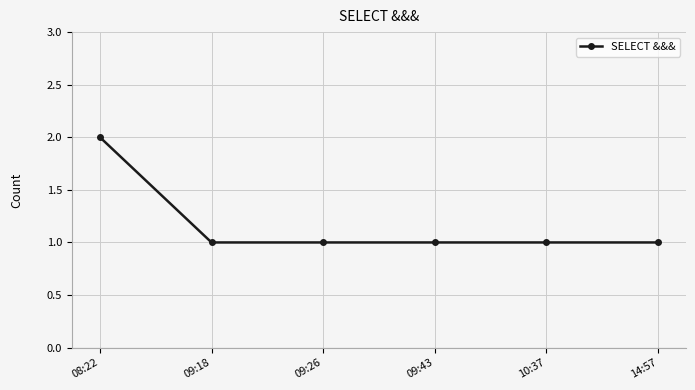

What is the greatest value displayed?

2